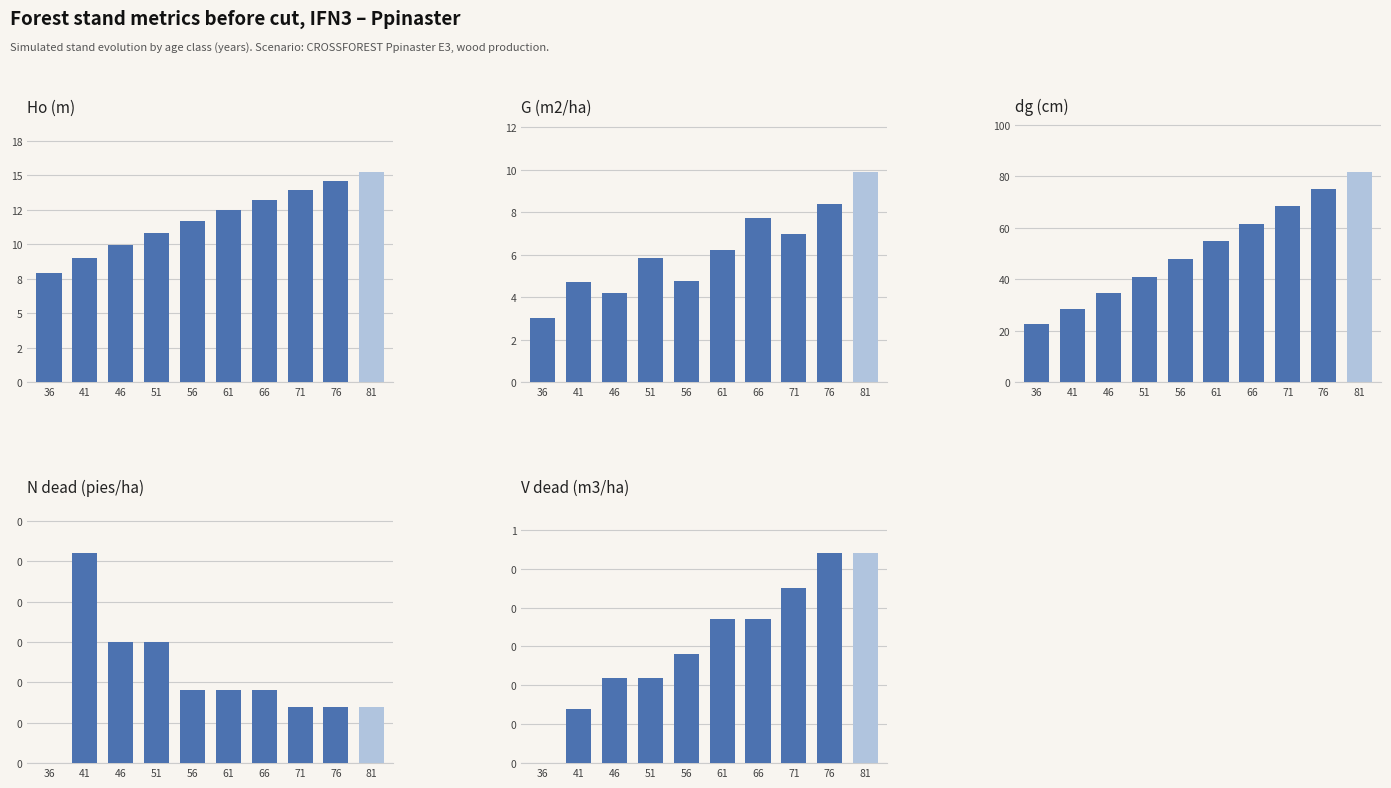

Rank the series by their maximum value, from lowest to highest.

N dead, V dead, G (m2/ha), Ho (m), dg (cm)